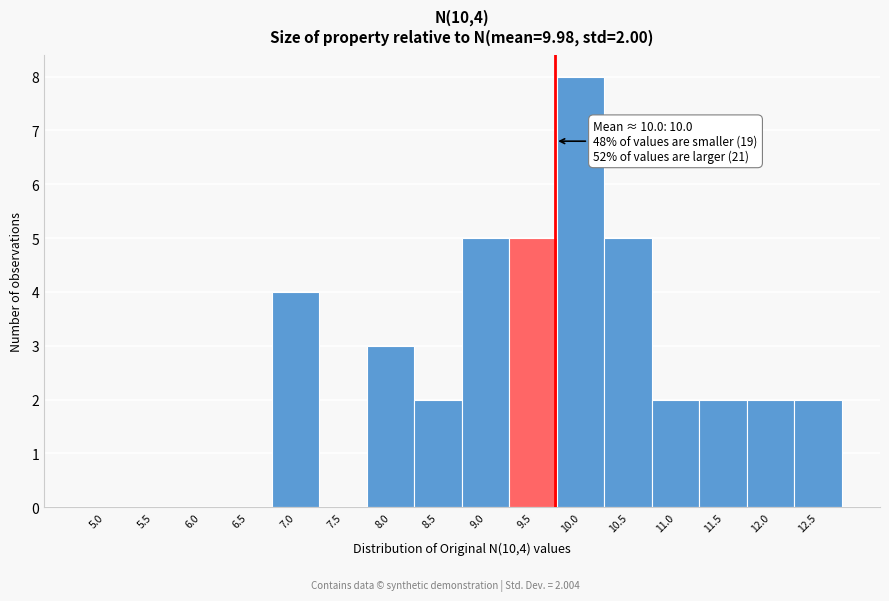

Reading left to right, what are all the values shown in this chart?

5.0=0	5.5=0	6.0=0	6.5=0	7.0=4	7.5=0	8.0=3	8.5=2	9.0=5	9.5=5	10.0=8	10.5=5	11.0=2	11.5=2	12.0=2	12.5=2